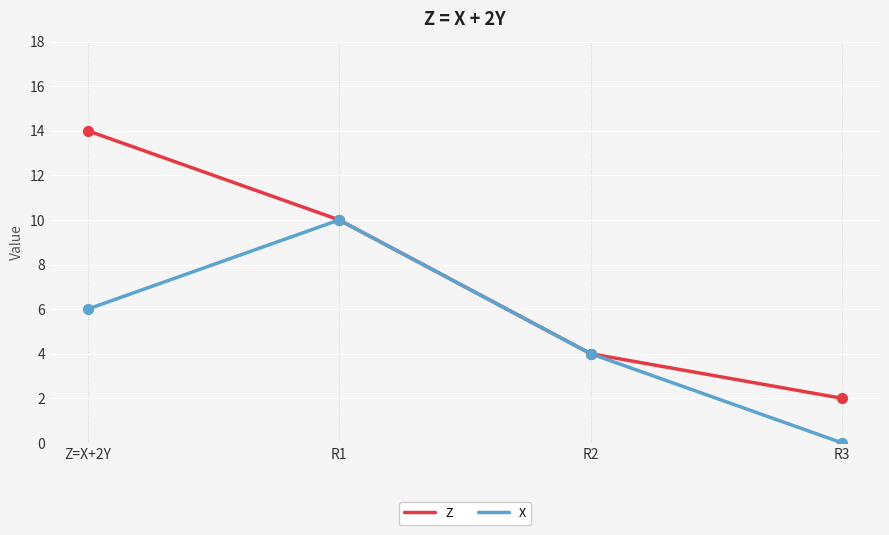

Between R2 and R3, which series saw the biggest shift?

X